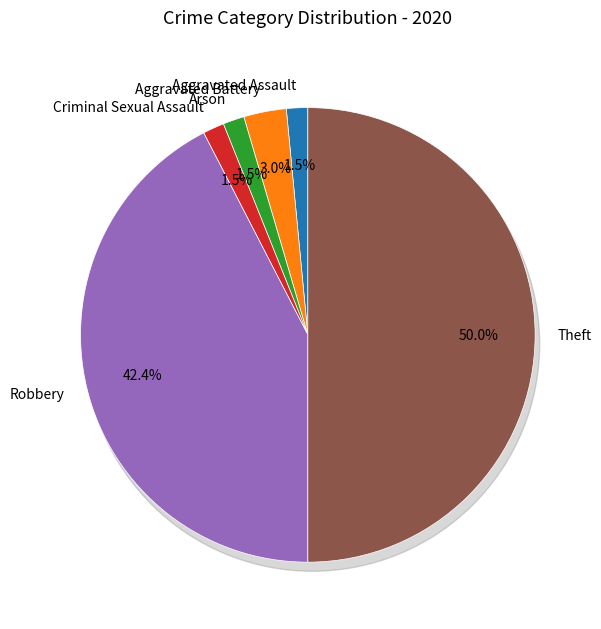

Does Aggravated Battery represent more than half of the total?

No